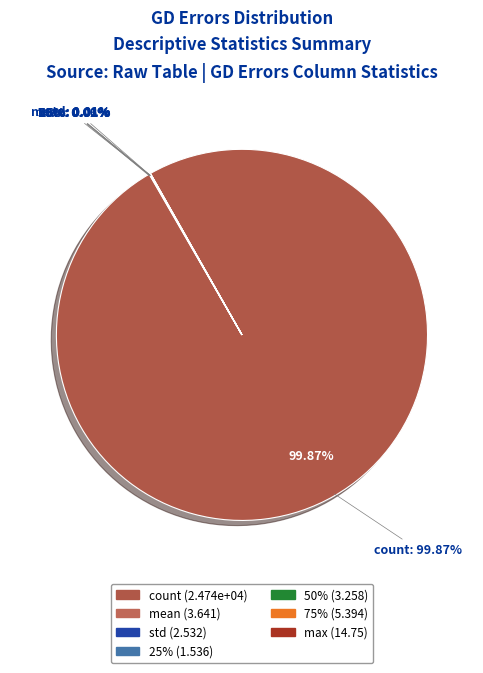

Does 50% account for over 50% of the chart?

No